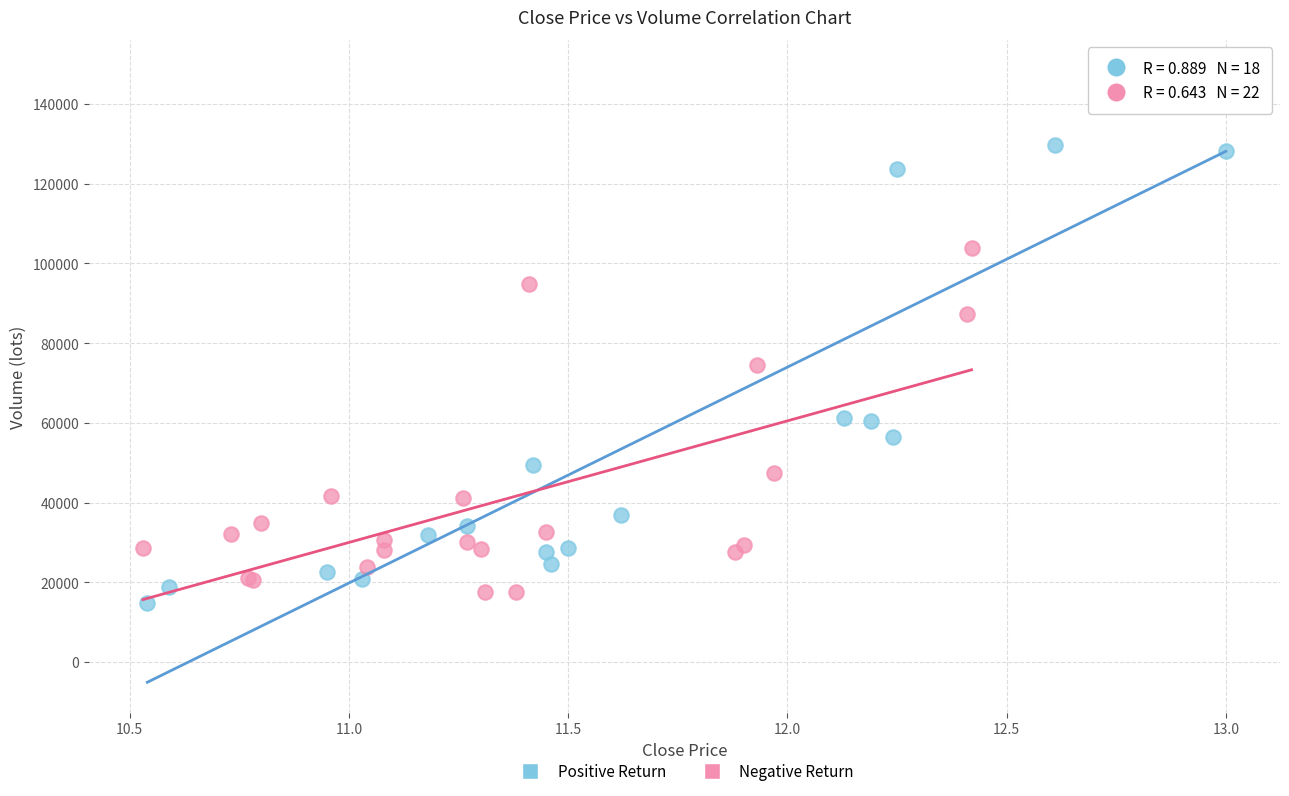

Which series contains the highest Y value?

Positive Return